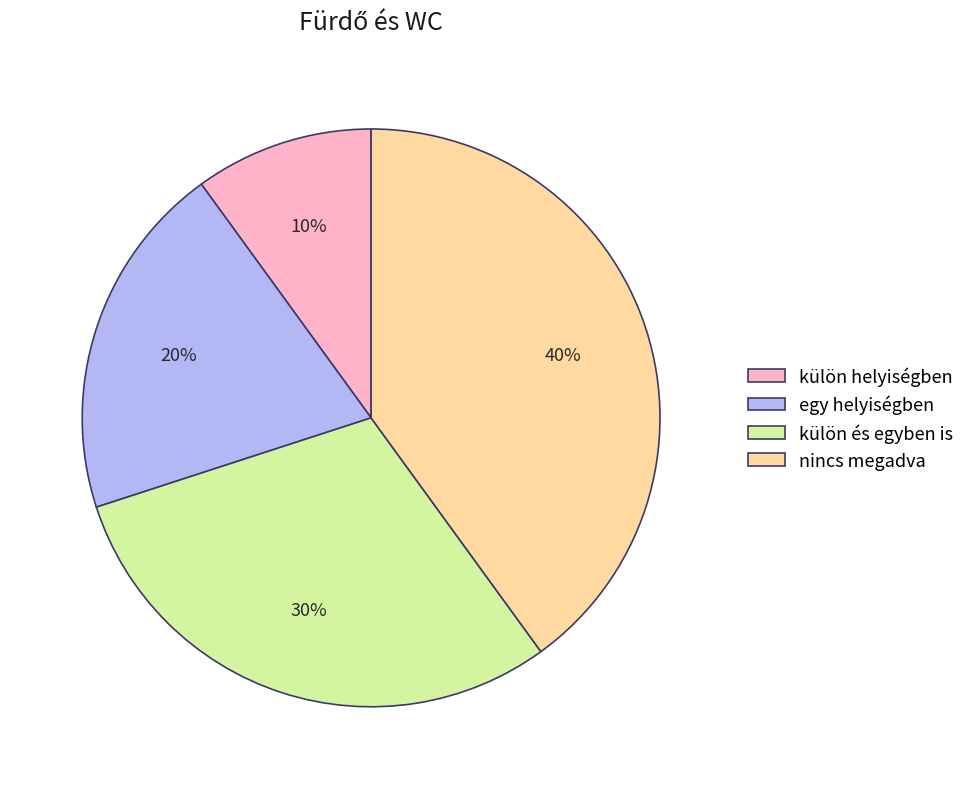

Which category has the smallest portion of the pie?

külön helyiségben